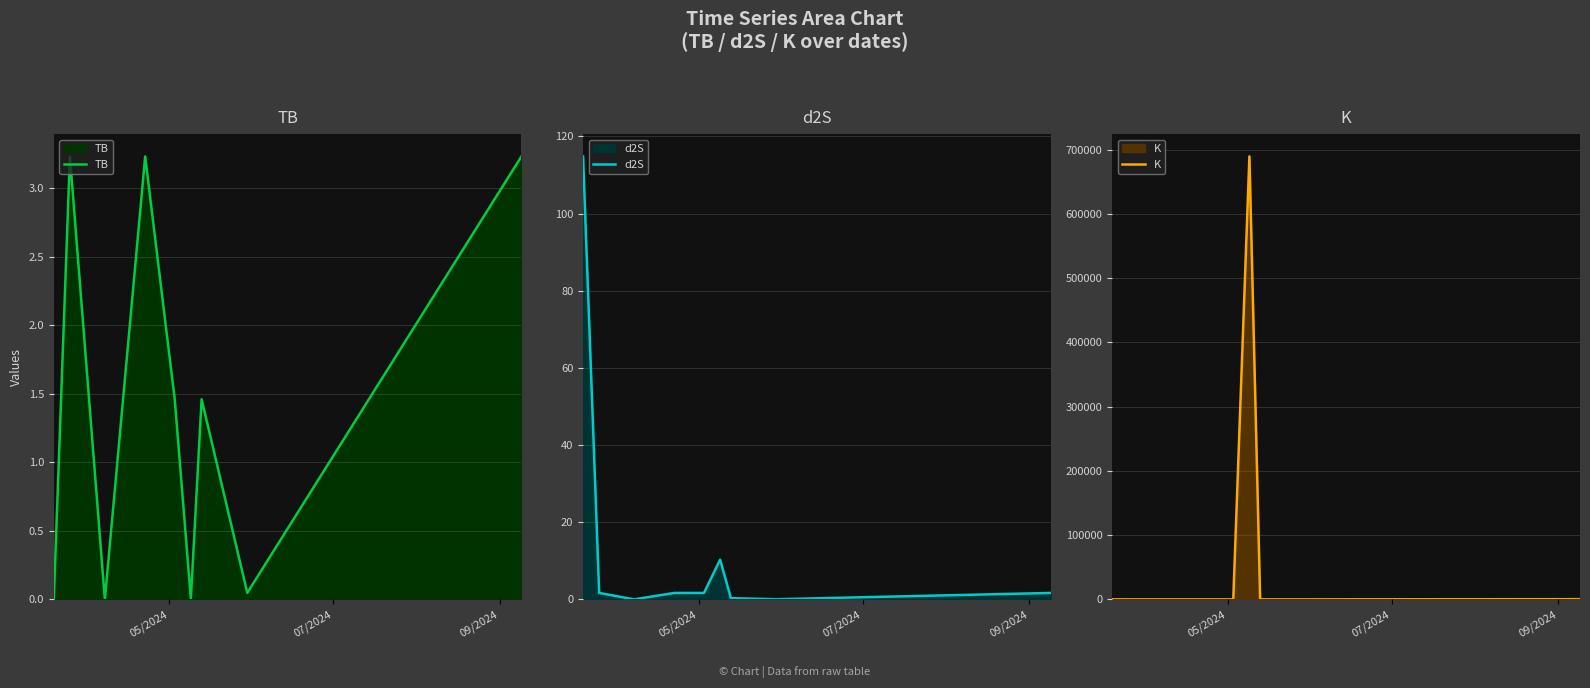

How many values in the TB series exceed 1?

5